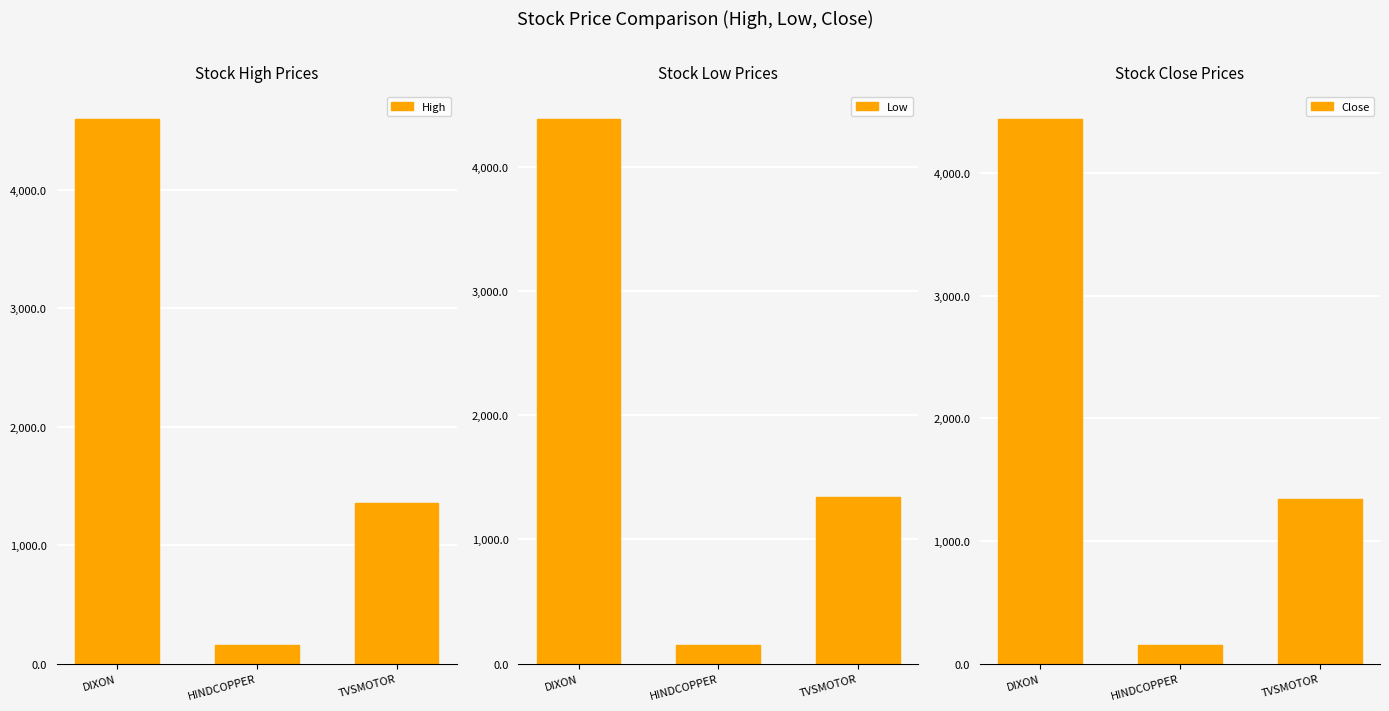

What are all the series names shown in the legend?

High, Low, Close